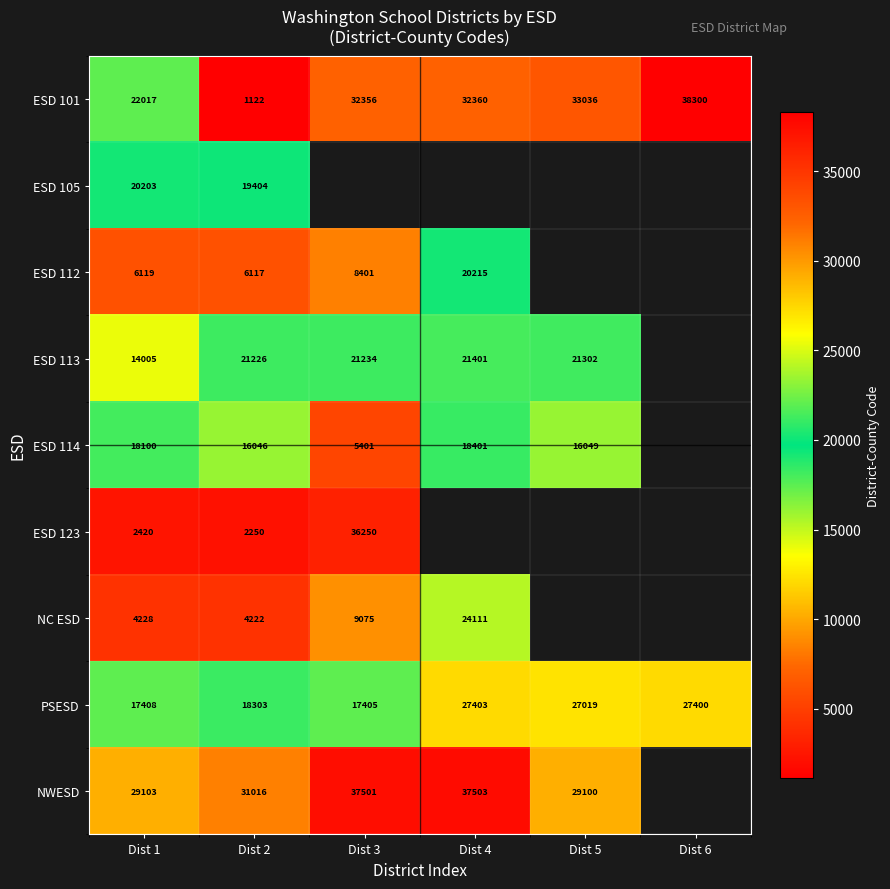

The value of ESD 123 at Dist 2 is 3602. True or false?

False